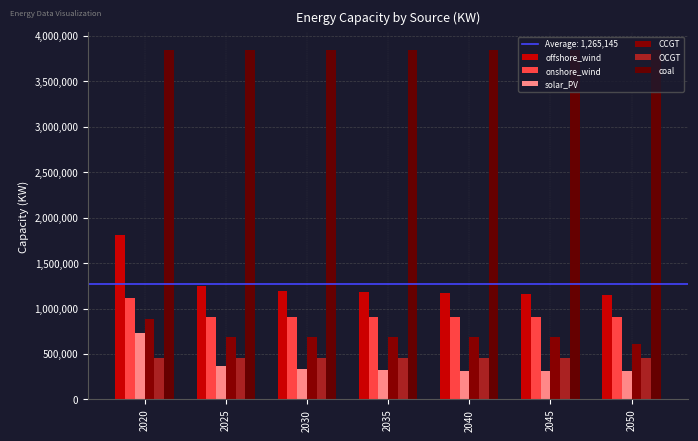

List the labels in order of solar_PV value, smallest first.

2050, 2045, 2040, 2035, 2030, 2025, 2020